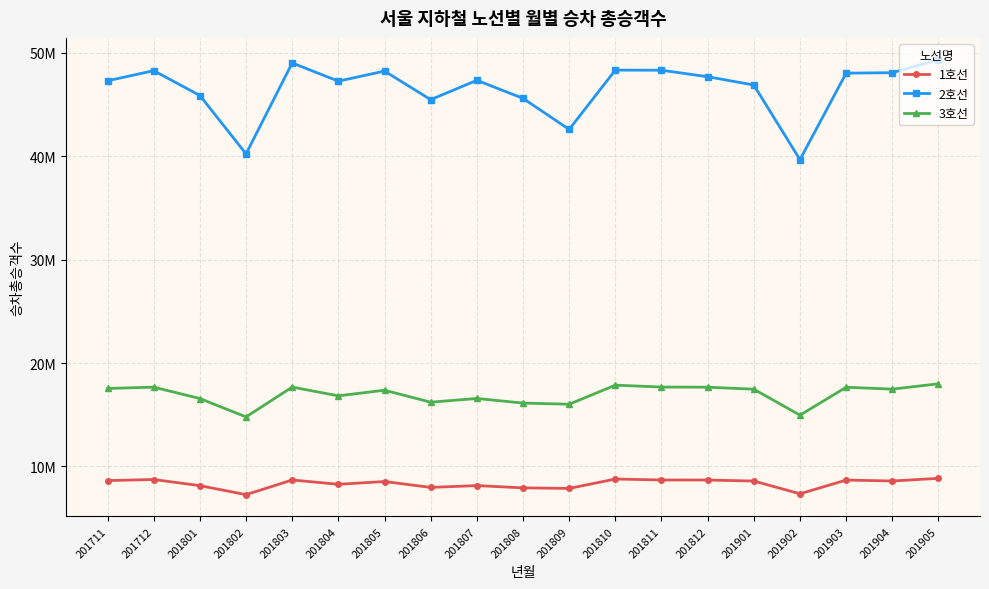

True or false: 1호선 and 2호선 intersect in this chart.

False